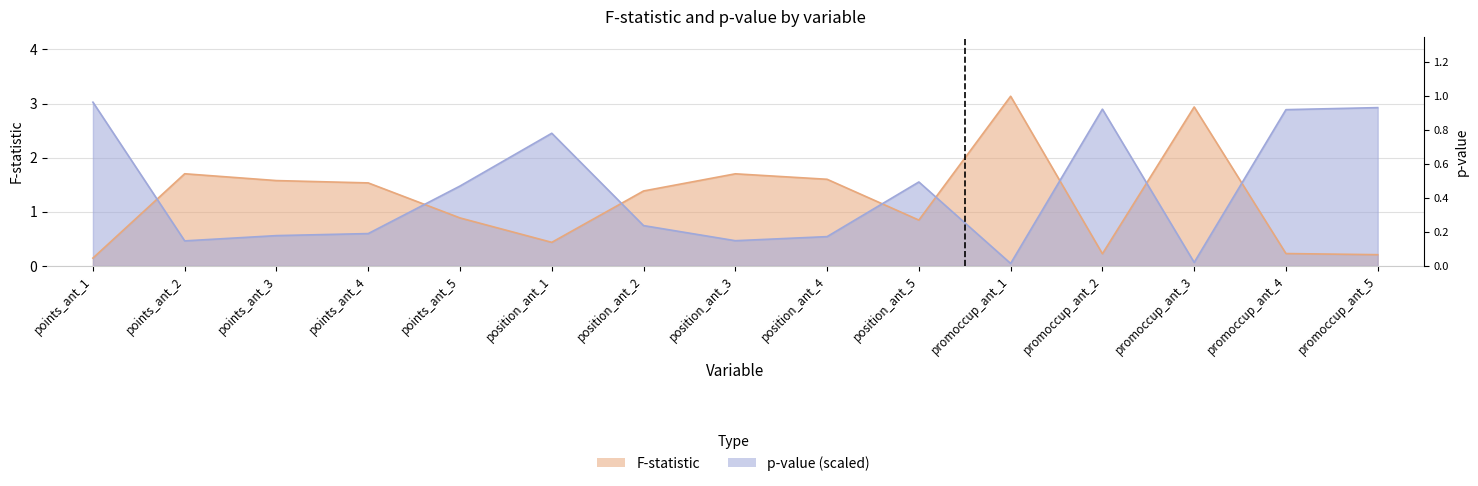

Reading left to right, list all the values displayed in this chart.

F: points_ant_1=0.1	points_ant_2=1.7	points_ant_3=1.6	points_ant_4=1.5	points_ant_5=0.9	position_ant_1=0.4	position_ant_2=1.4	position_ant_3=1.7	position_ant_4=1.6	position_ant_5=0.8	promoccup_ant_1=3.1	promoccup_ant_2=0.2	promoccup_ant_3=2.9	promoccup_ant_4=0.2	promoccup_ant_5=0.2
p-val: points_ant_1=3.0	points_ant_2=0.5	points_ant_3=0.6	points_ant_4=0.6	points_ant_5=1.5	position_ant_1=2.5	position_ant_2=0.7	position_ant_3=0.5	position_ant_4=0.5	position_ant_5=1.6	promoccup_ant_1=0.0	promoccup_ant_2=2.9	promoccup_ant_3=0.1	promoccup_ant_4=2.9	promoccup_ant_5=2.9